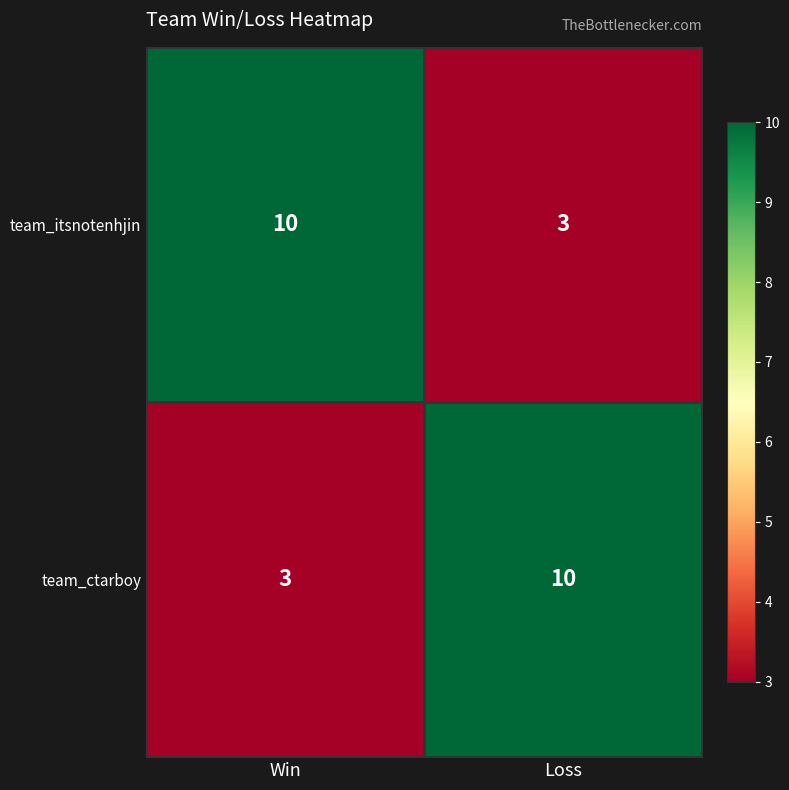

At how many categories does at least one series exceed 8?

2